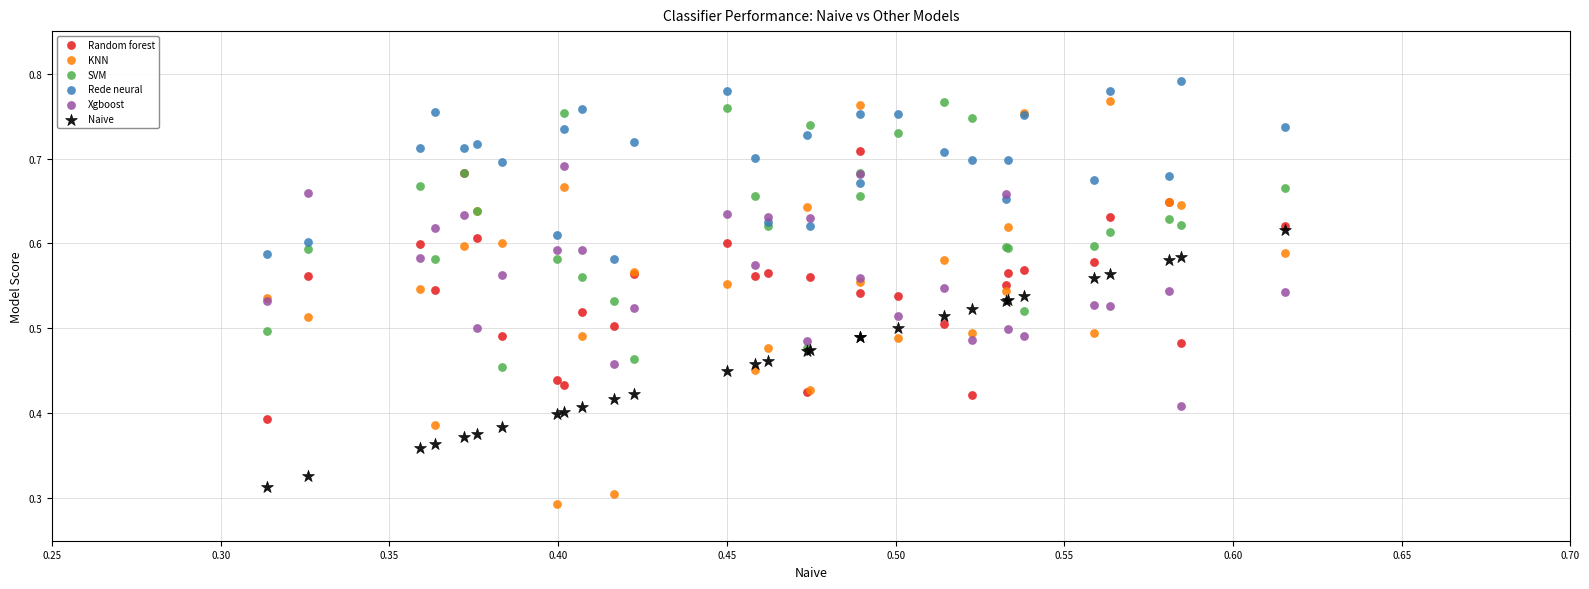

What are all the series names shown in the legend?

Random forest, KNN, SVM, Rede neural, Xgboost, Naive